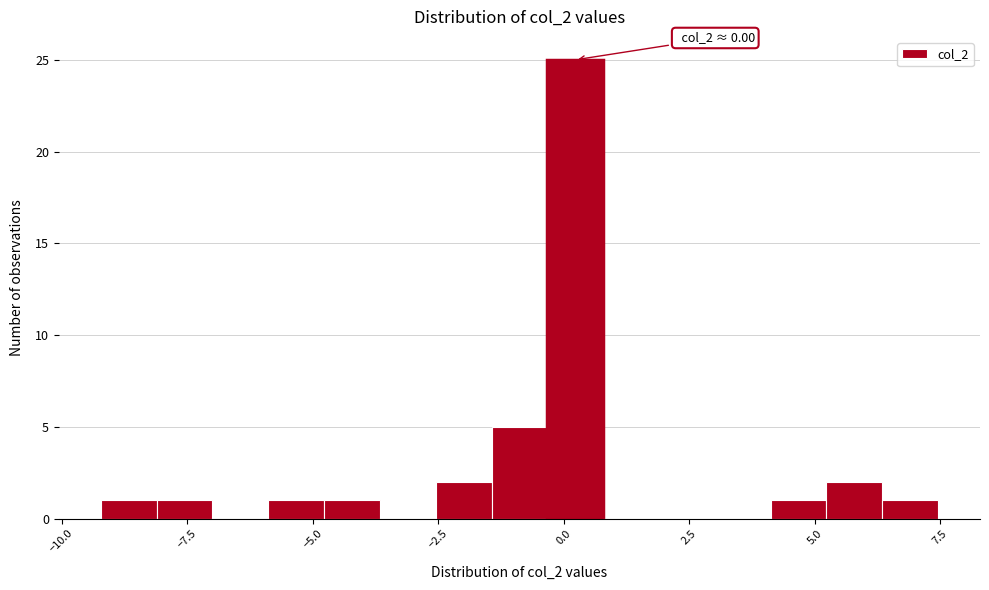

Read against the x-axis, roughly where is the centre of the tallest bar?

0.0